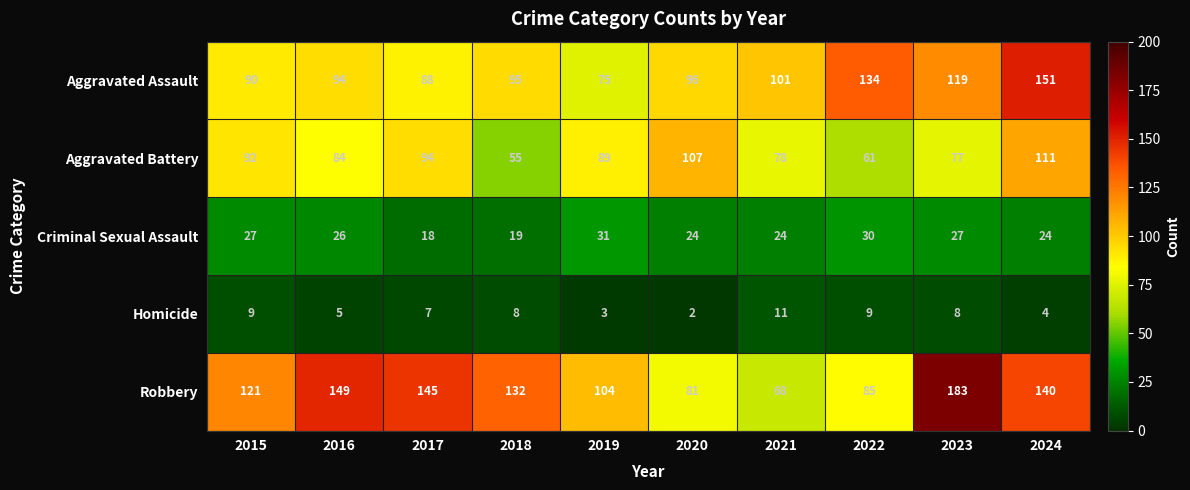

Which series has the widest spread of values?

Robbery